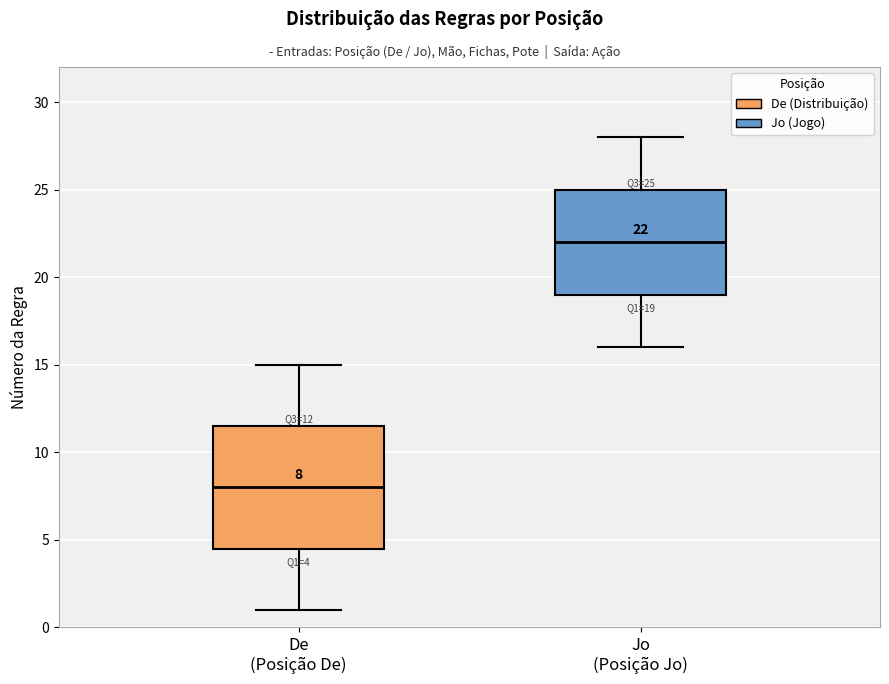

Which box's median line is the highest?

Jo (Posição Jo)